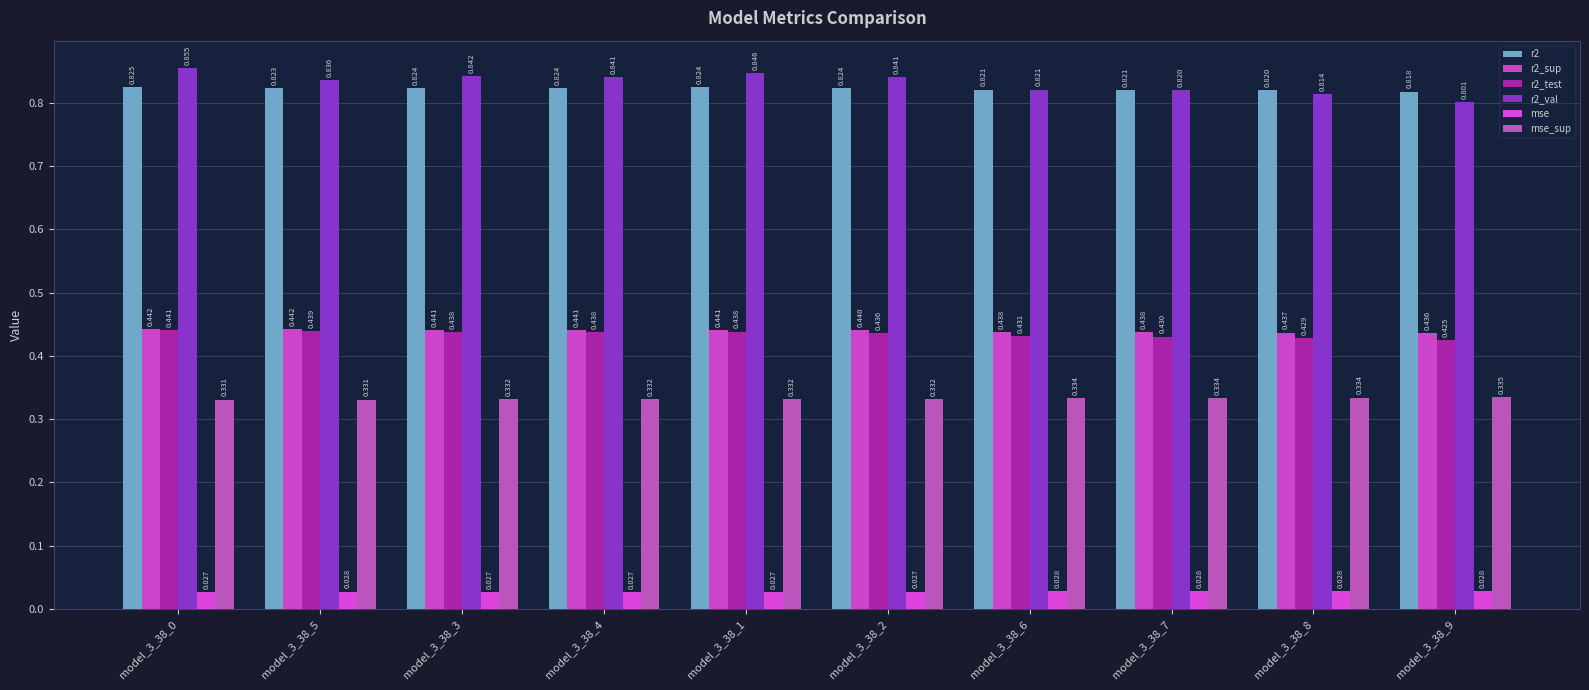

What is the label of the 2nd bar from the left?

model_3_38_5